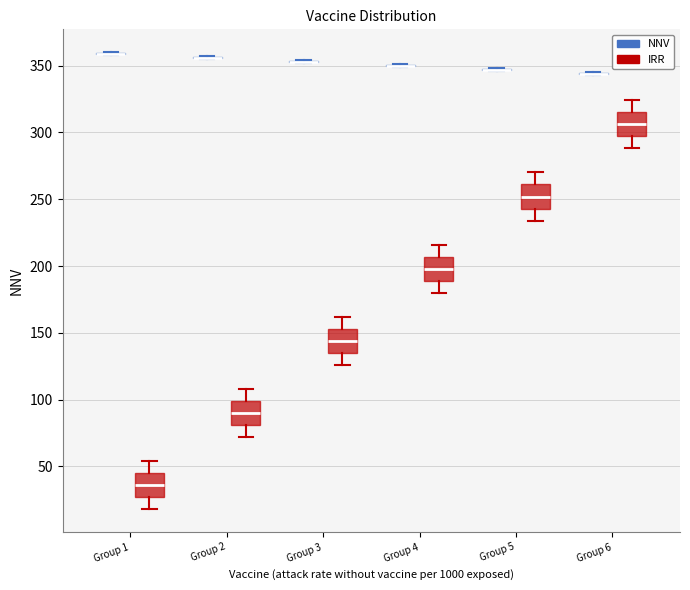

Reading left to right, read every box against the y-axis: the position of its median line, the range the box covers, and the ends of its whiskers. The values are not printed on the chart, so give them approximately, as read against the axis.

Group 1 (NNV): box collapsed to a line at 360, whiskers 360 to 360
Group 1 (IRR): median 35, box 25 to 45, whiskers 20 to 55
Group 2 (NNV): box collapsed to a line at 355, whiskers 355 to 355
Group 2 (IRR): median 90, box 80 to 100, whiskers 70 to 110
Group 3 (NNV): box collapsed to a line at 355, whiskers 350 to 355
Group 3 (IRR): median 145, box 135 to 155, whiskers 125 to 160
Group 4 (NNV): box collapsed to a line at 350, whiskers 350 to 350
Group 4 (IRR): median 200, box 190 to 205, whiskers 180 to 215
Group 5 (NNV): box collapsed to a line at 345, whiskers 345 to 350
Group 5 (IRR): median 250, box 245 to 260, whiskers 235 to 270
Group 6 (NNV): box collapsed to a line at 345, whiskers 345 to 345
Group 6 (IRR): median 305, box 295 to 315, whiskers 290 to 325